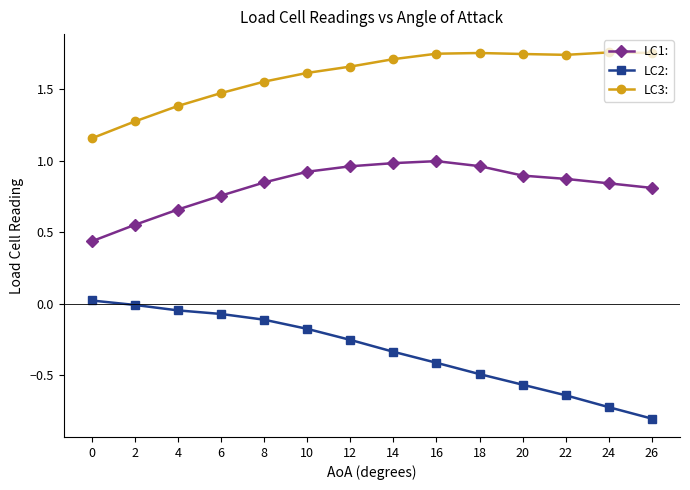

True or false: LC3: and LC2: cross at least once.

False